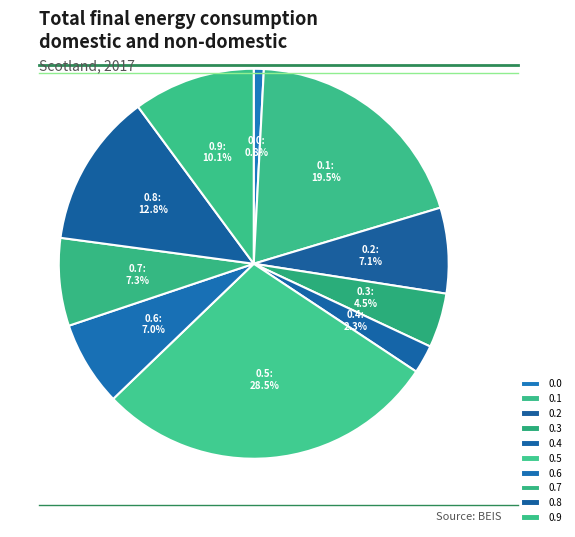

Which has a higher value, 0.5 or 0.7?

0.5